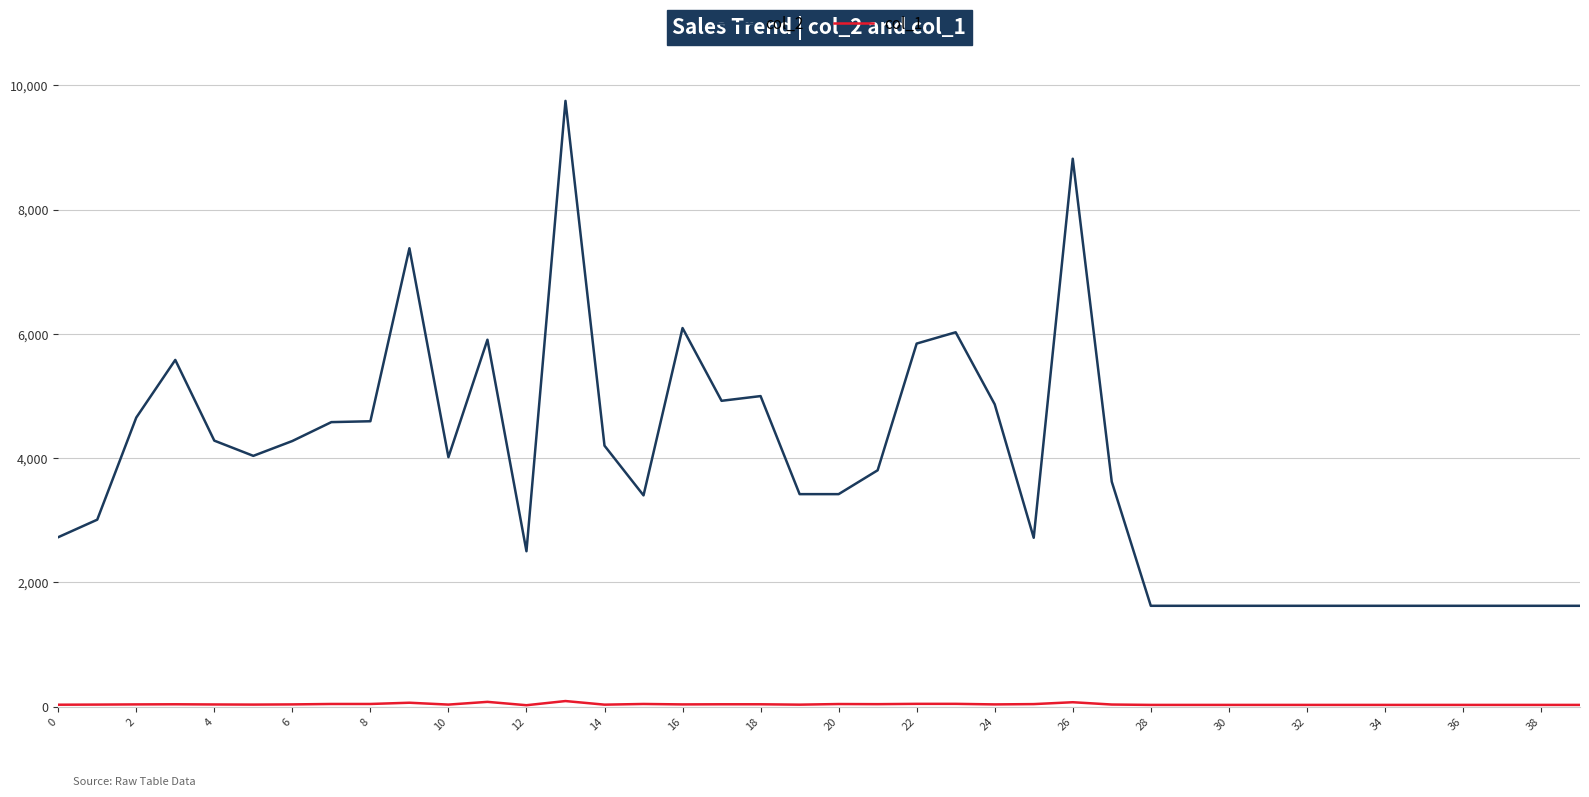

Which series has the largest total across all categories?

col_2